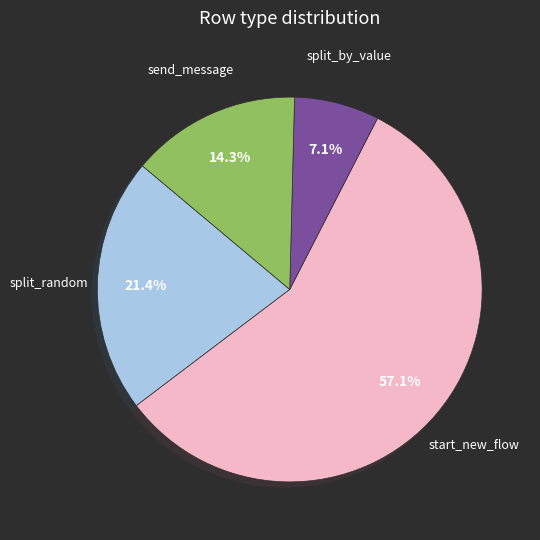

Does any single category account for the majority?

Yes